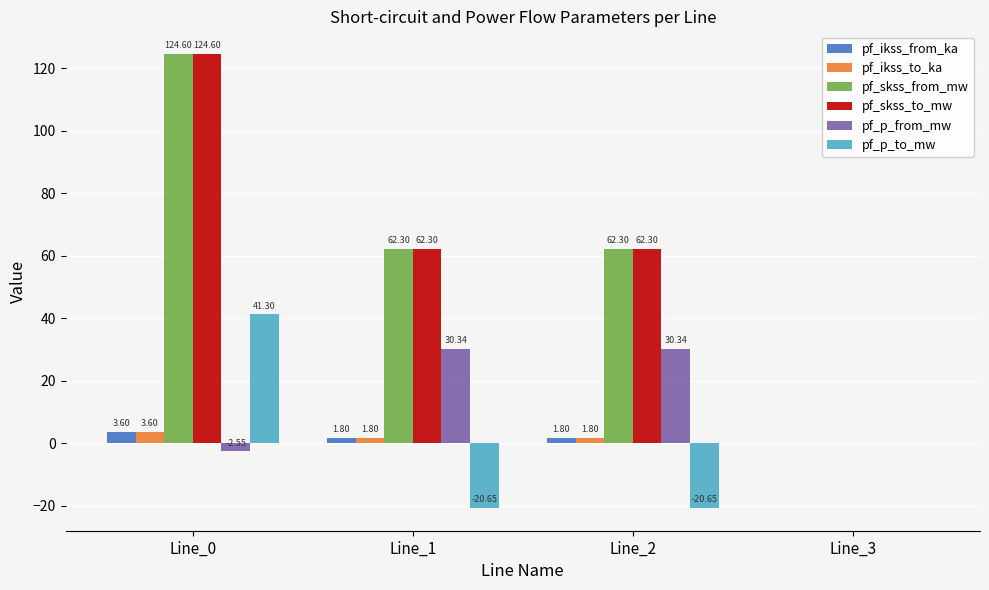

At which category is the sum across all series the highest?

Line_0